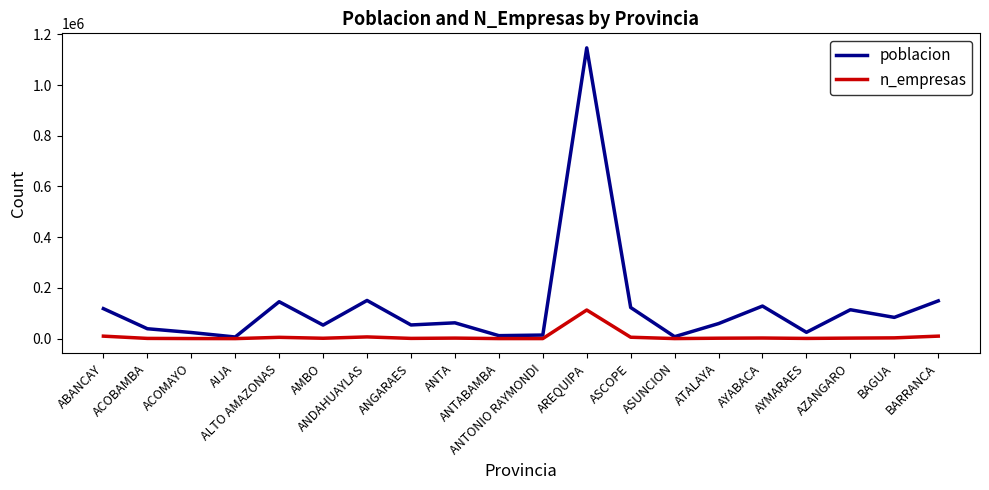

What is the average value of the poblacion series?

125865